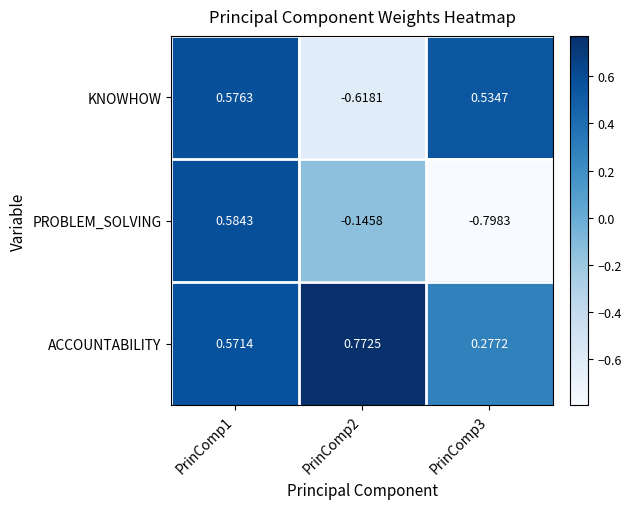

List the series in order of their peak value, highest first.

ACCOUNTABILITY, PROBLEM_SOLVING, KNOWHOW